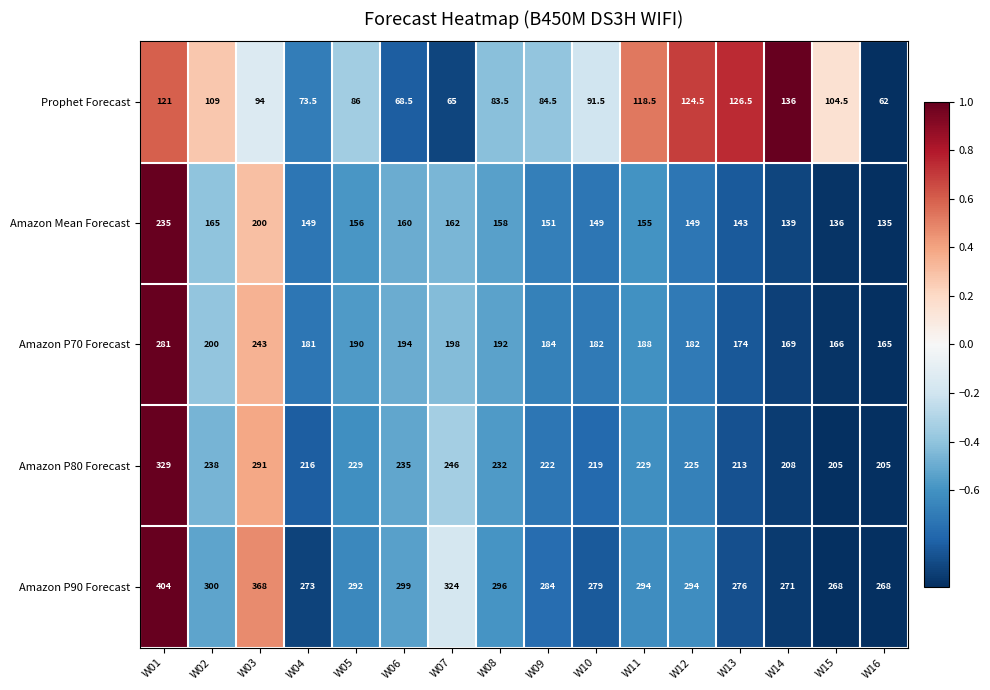

The value of Amazon Mean Forecast at W08 is 158.0. True or false?

True